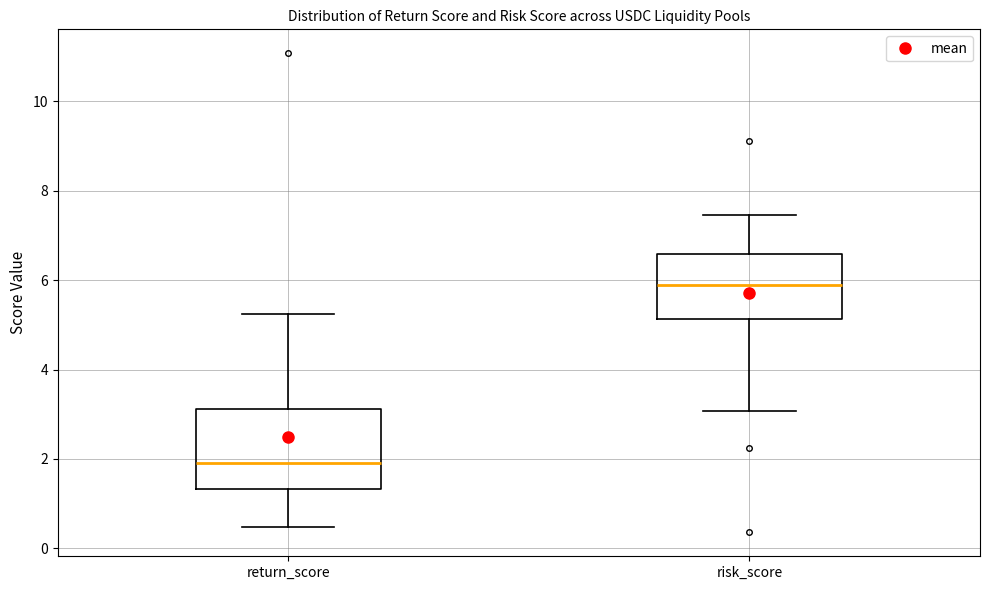

Reading left to right, transcribe this box plot: for each box, give where its median line is, the range the box spans, and where its two whiskers end, as read against the y-axis. The values are not printed on the chart, so give them approximately, as read against the axis.

return_score: median 2.0, box 1.4 to 3.2, whiskers 0.4 to 5.2
risk_score: median 5.8, box 5.2 to 6.6, whiskers 3.0 to 7.4